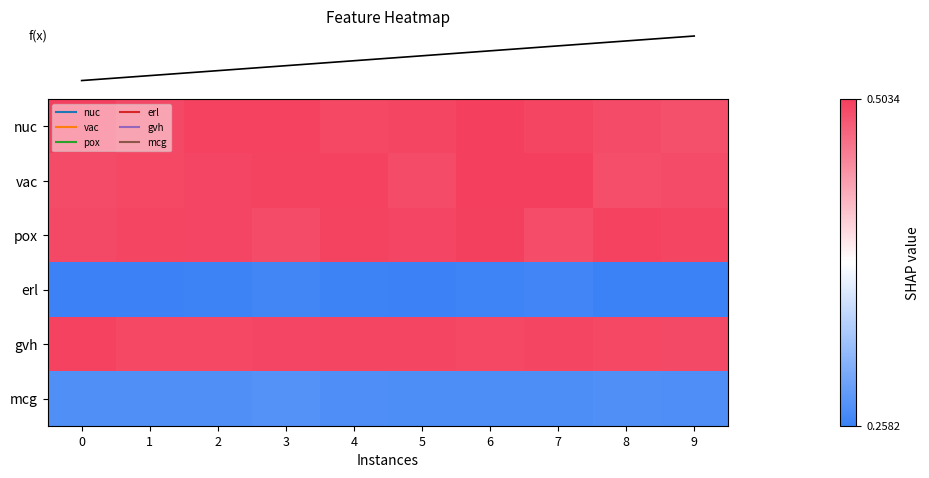

Reading left to right, what are all the values shown in this chart?

row_0: 0.5	0.5	0.5	0.5	0.5	0.5	0.5	0.5	0.5	0.5
row_1: 0.5	0.5	0.5	0.5	0.5	0.5	0.5	0.5	0.5	0.5
row_2: 0.5	0.5	0.5	0.5	0.5	0.5	0.5	0.5	0.5	0.5
row_3: 0.3	0.3	0.3	0.3	0.3	0.3	0.3	0.3	0.3	0.3
row_4: 0.5	0.5	0.5	0.5	0.5	0.5	0.5	0.5	0.5	0.5
row_5: 0.3	0.3	0.3	0.3	0.3	0.3	0.3	0.3	0.3	0.3